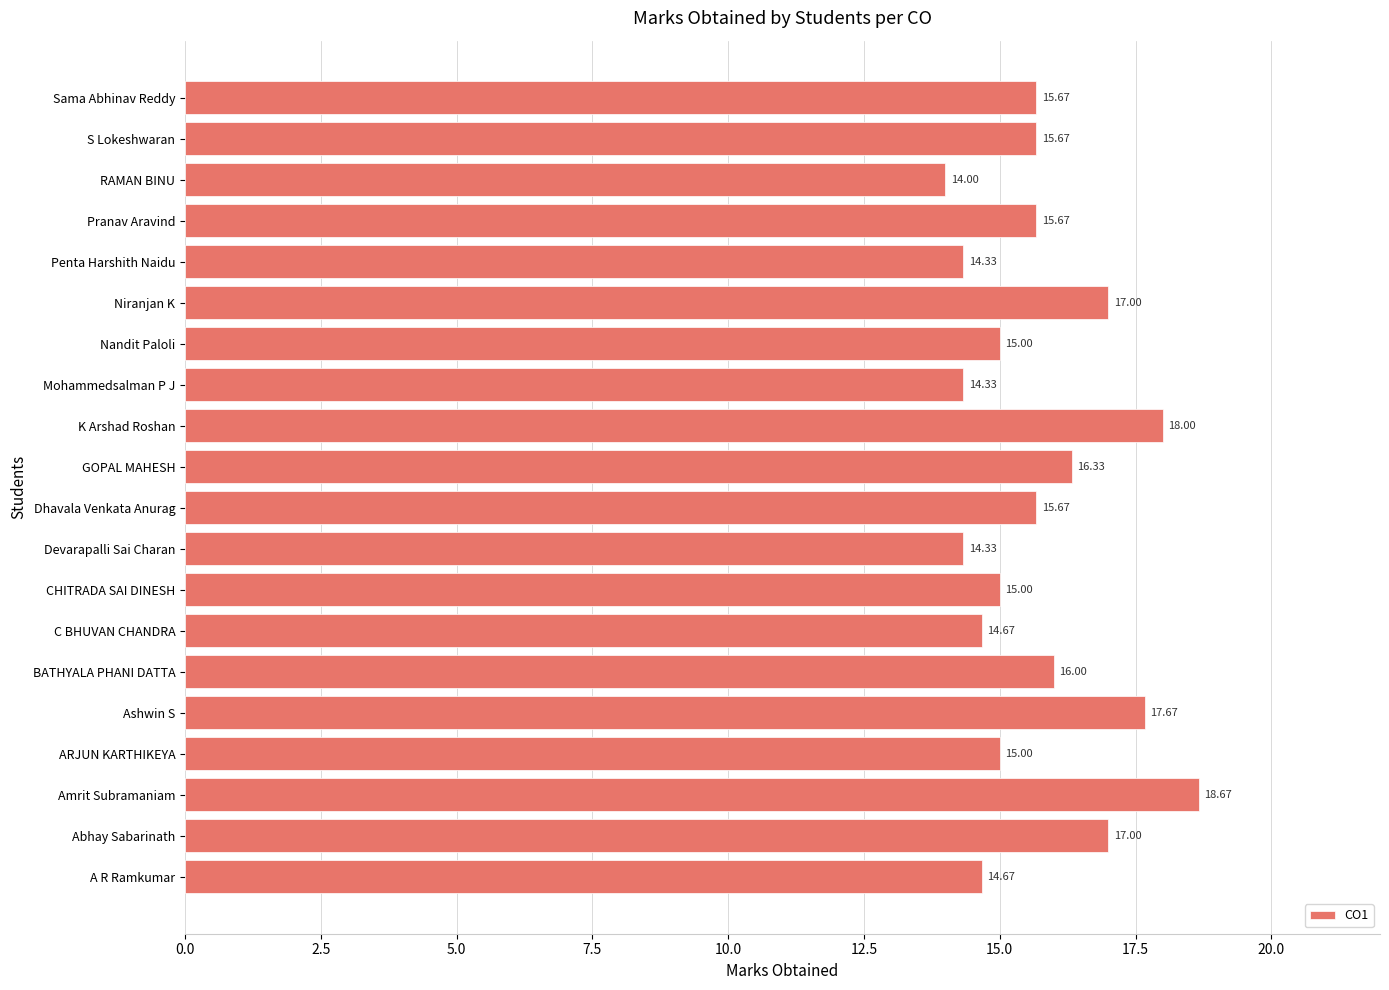

What is the greatest value displayed?

18.7